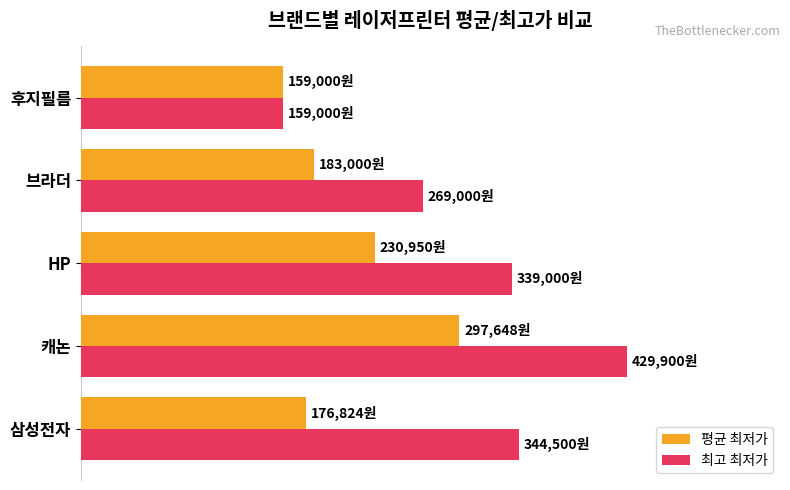

What are all the series names shown in the legend?

평균 최저가, 최고 최저가